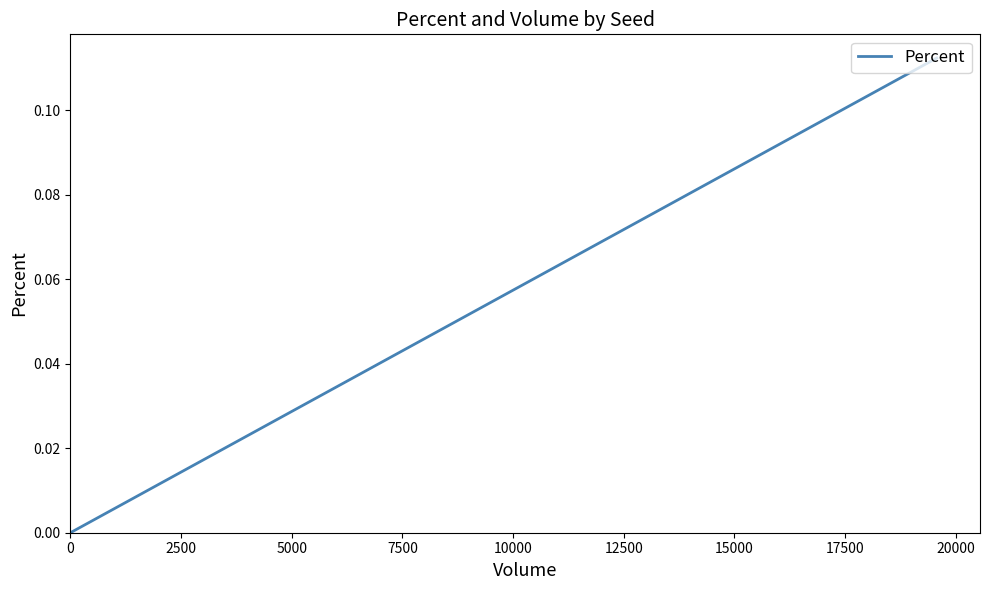

What is the difference between the maximum and minimum values?

0.1